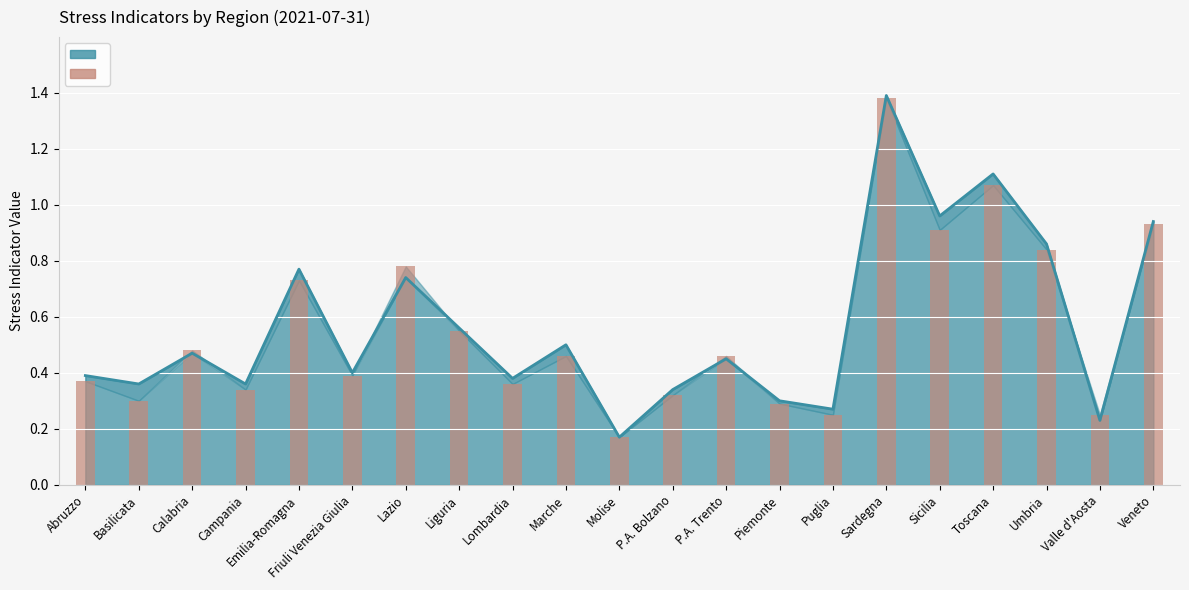

Which label corresponds to the smallest value in the chart?

Molise